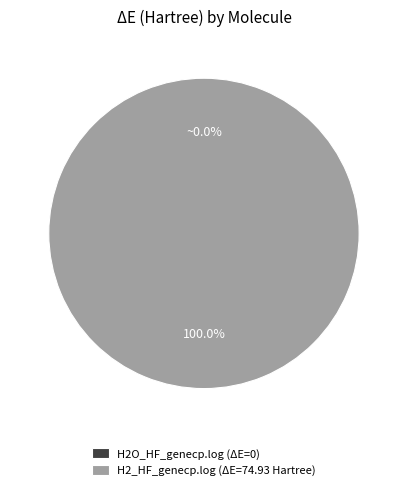

Count the number of slices in the pie.

2